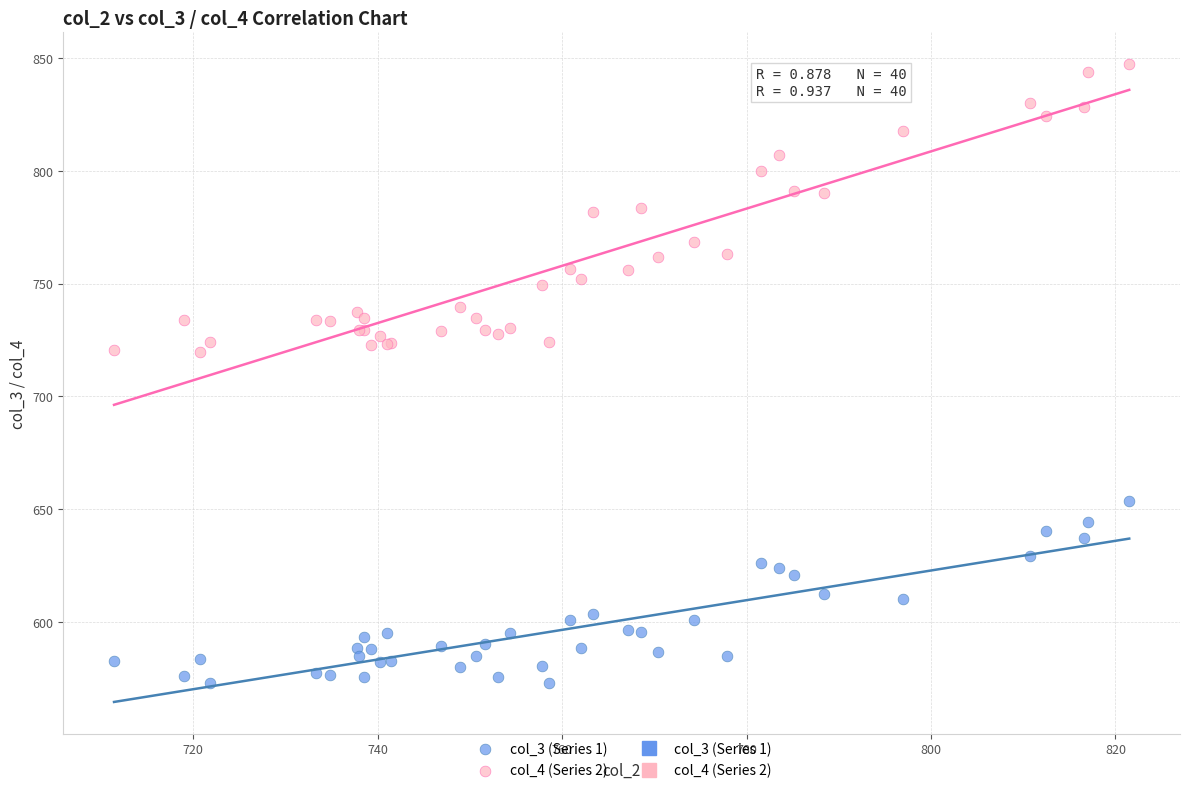

Which series has the largest Y range (max minus min)?

col_4 (Series 2)